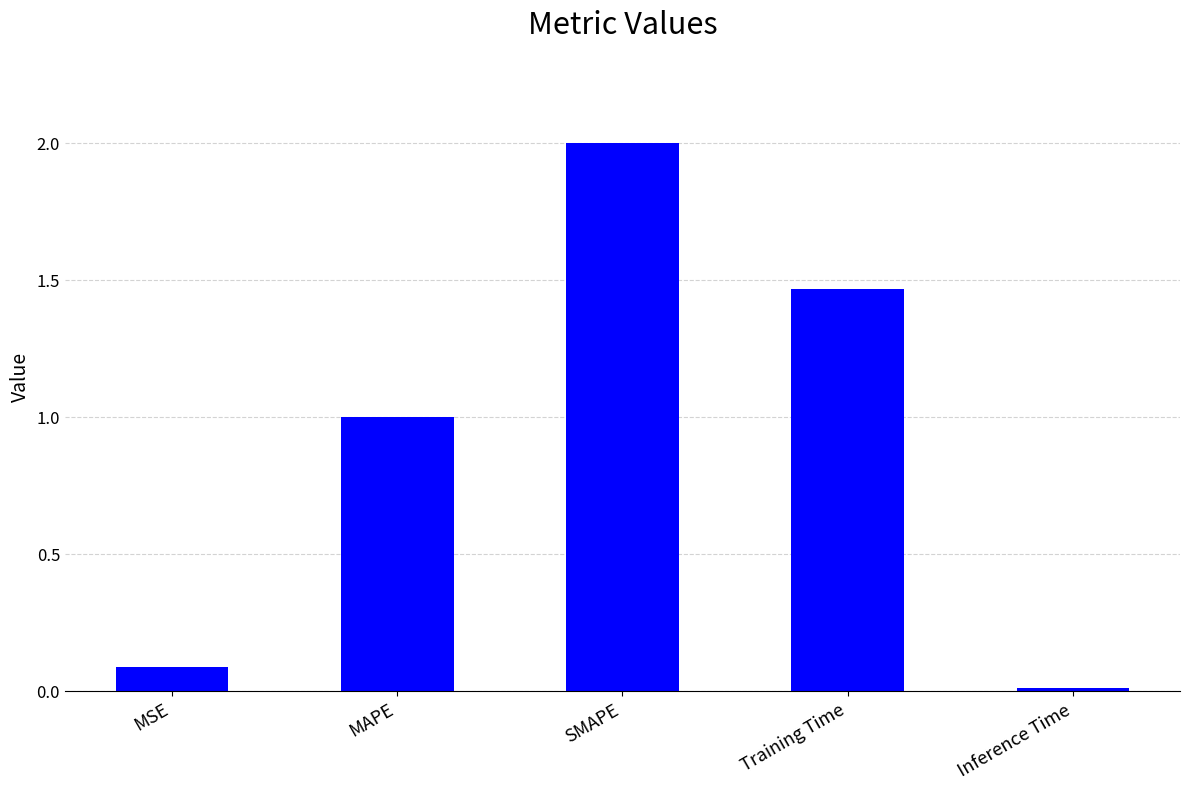

How many distinct data groups are displayed?

1